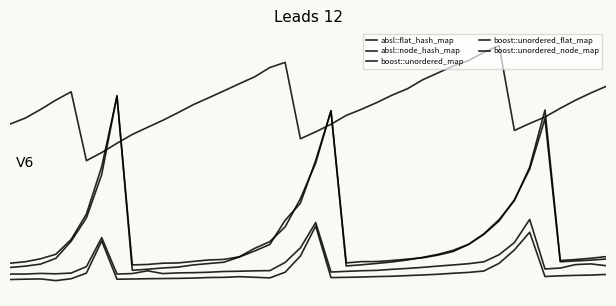

In boost::unordered_flat_map, how many points are lower than both neighbors (excluding endpoints)?

5